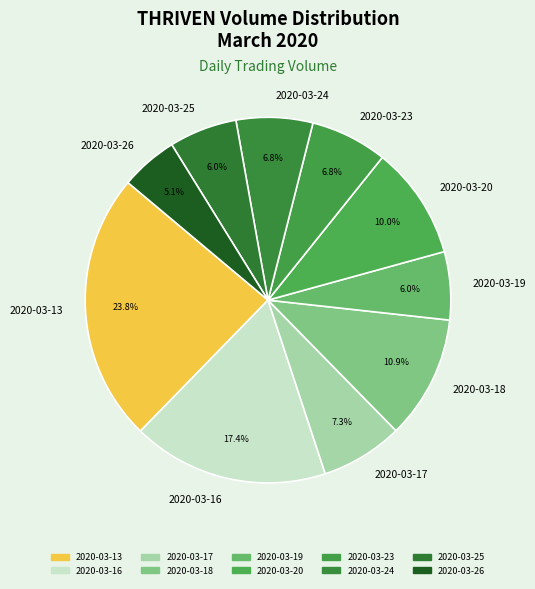

Is it true that 2020-03-17 is 1% of the pie?

False